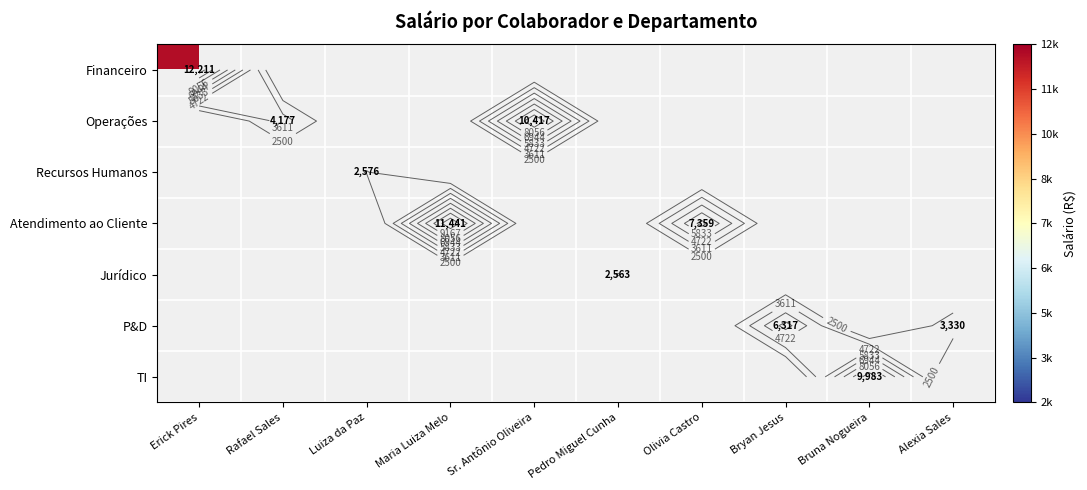

What is the minimum value shown in the chart?

2562.7